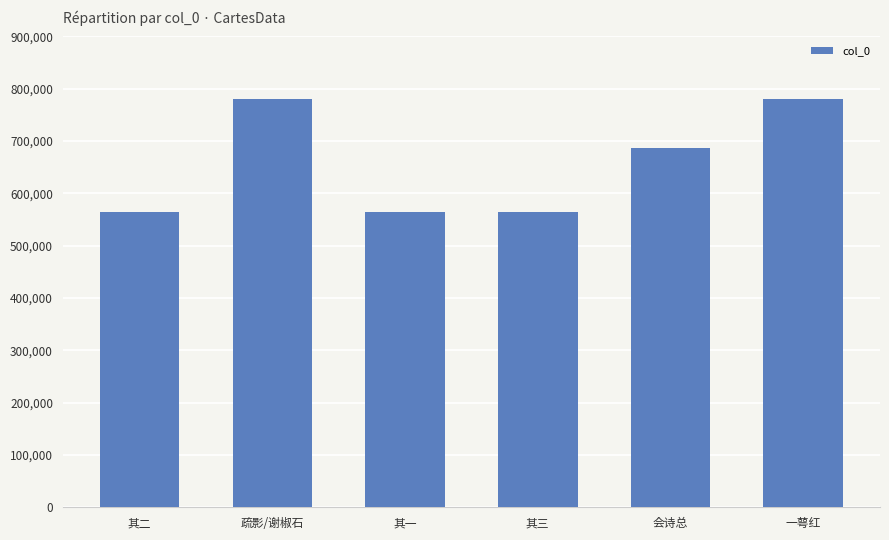

What is the greatest value displayed?

780528